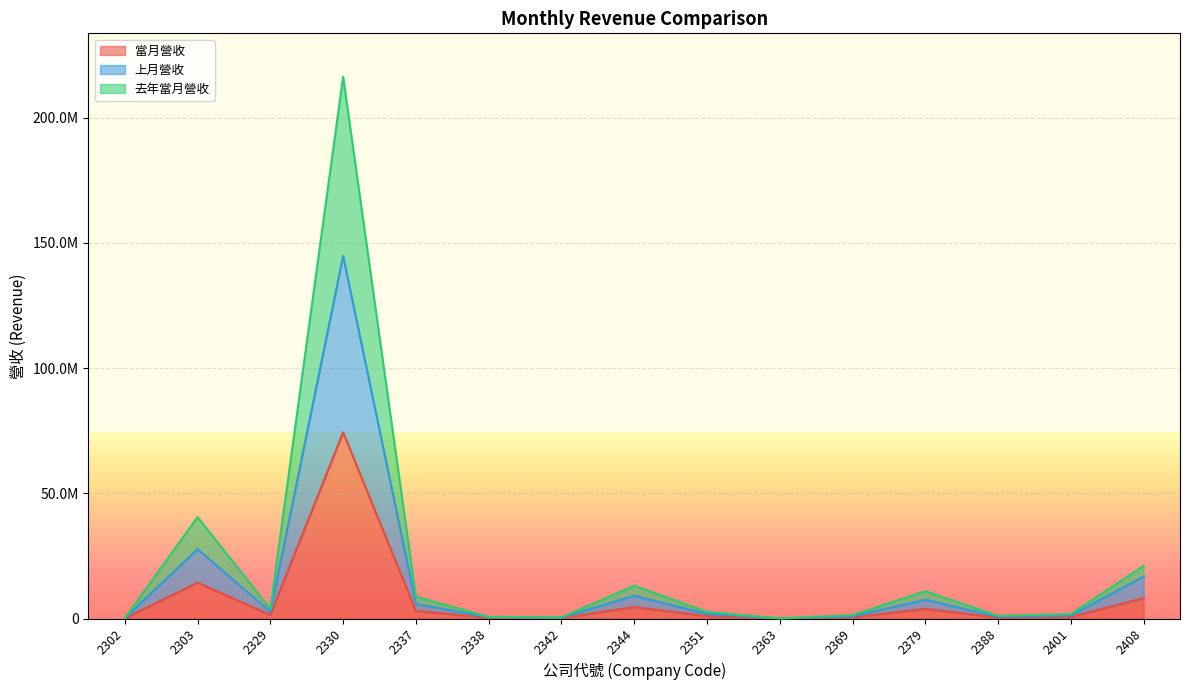

What is the difference between the highest and lowest values at 2303?

26152188